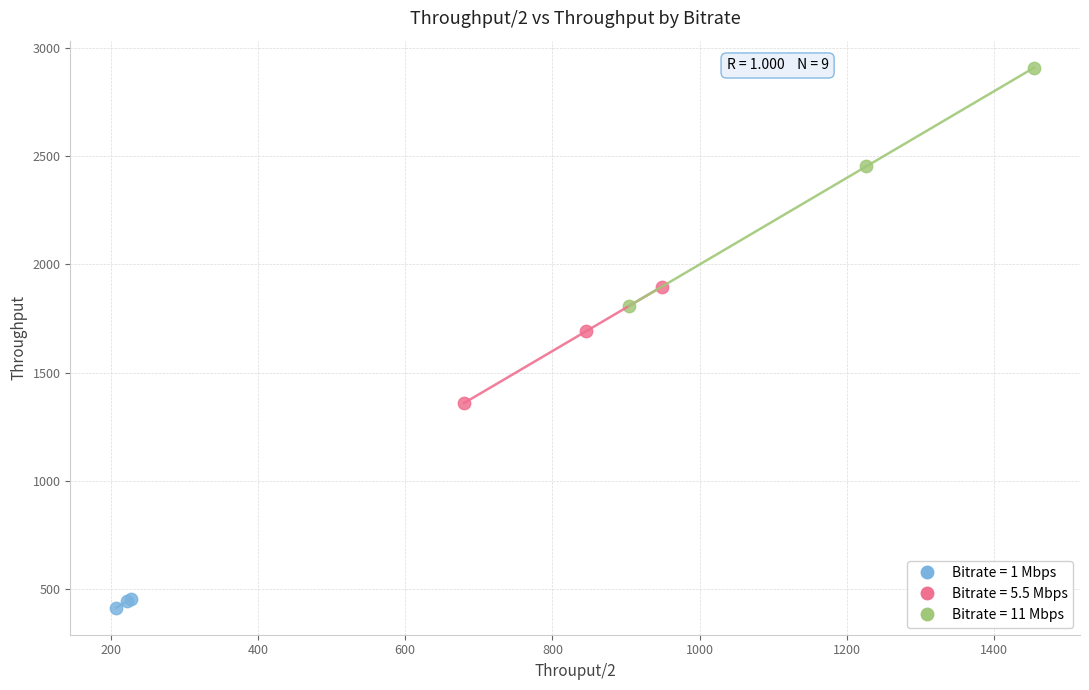

Which series reaches the minimum Y coordinate?

Bitrate = 1 Mbps